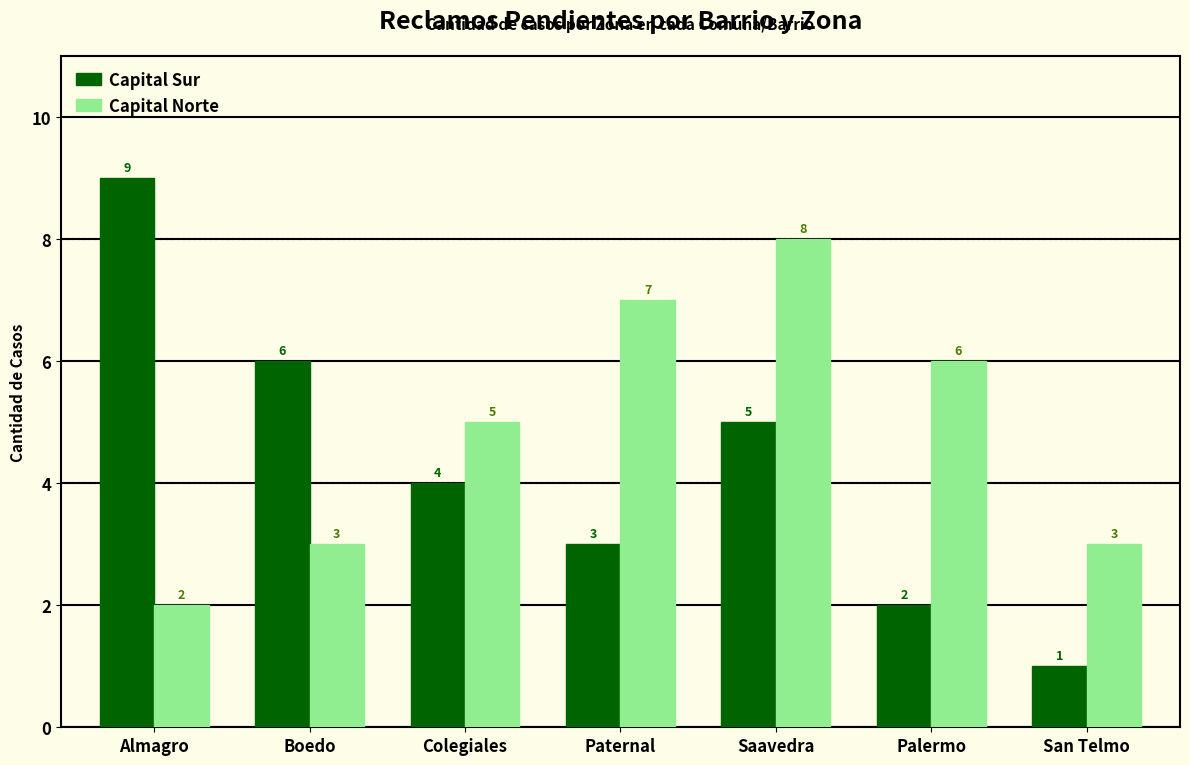

How many bars are there in each group?

2